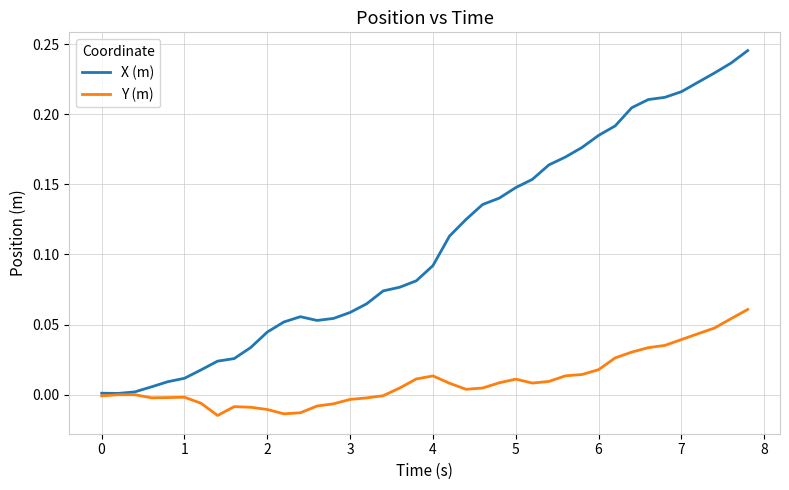

List the series in order of their peak value, lowest first.

Y (m), X (m)